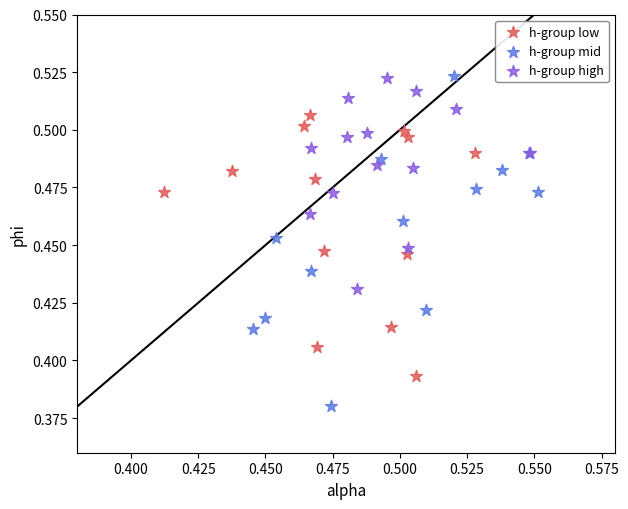

What are all the series names shown in the legend?

h-group low, h-group mid, h-group high